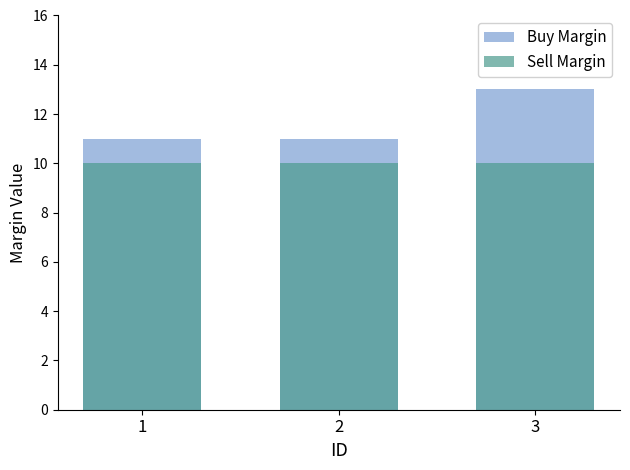

What is the sum of all Buy Margin values?

35